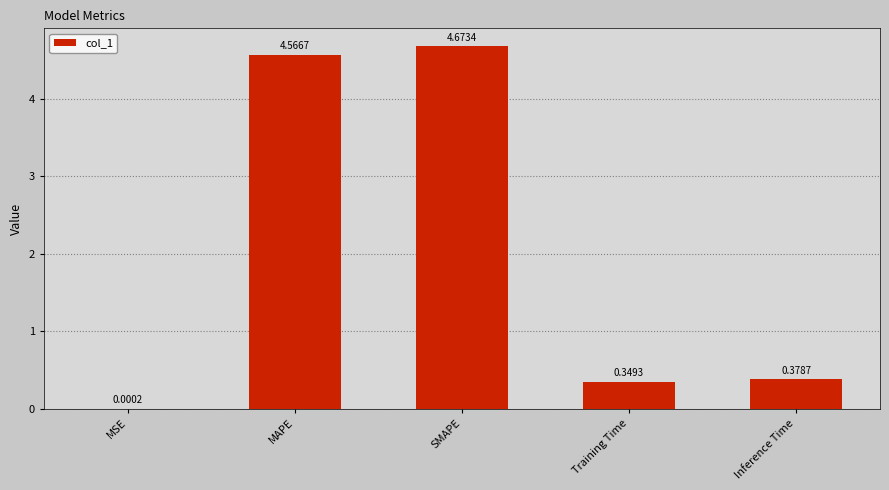

Which has a higher value, SMAPE or MSE?

SMAPE